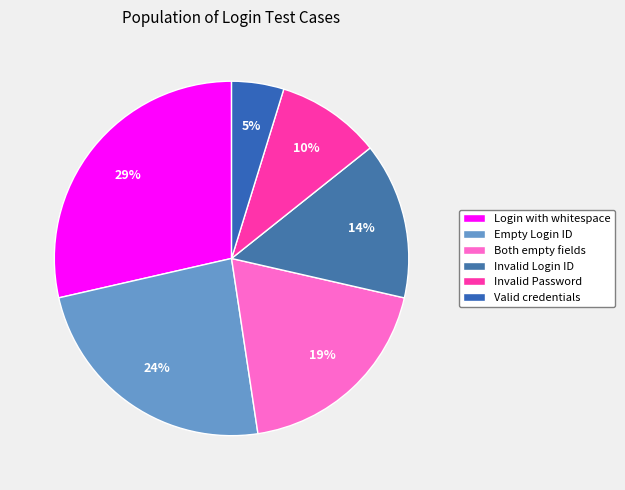

To the nearest percent, what is the average slice percentage?

17%